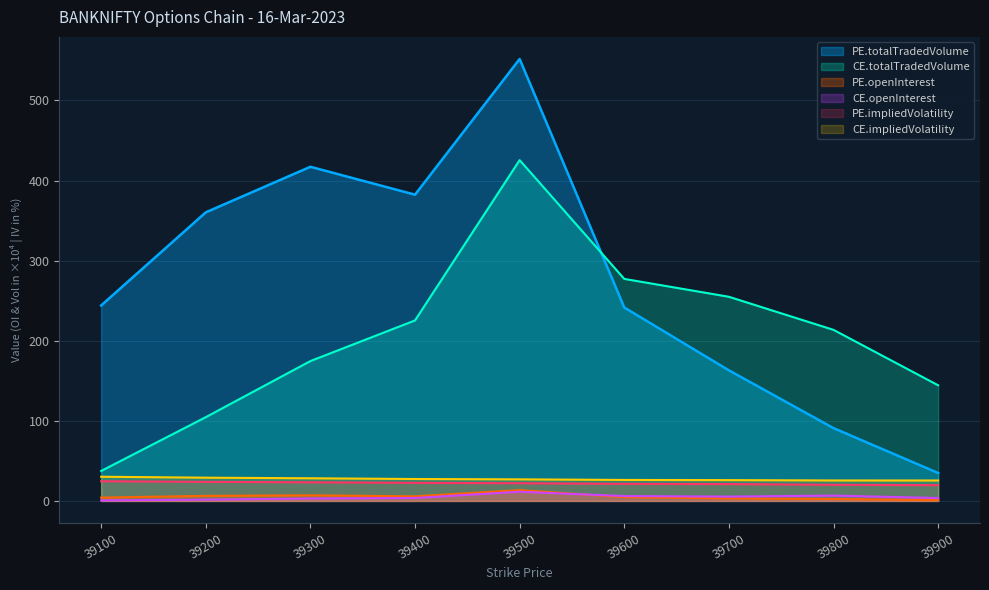

What is the total value across all series at 39700?

473.5